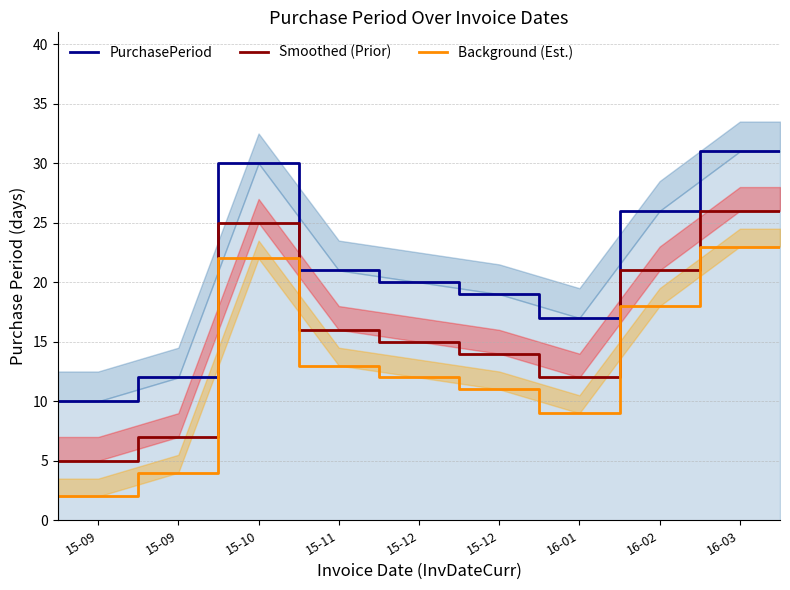

At which label is Smoothed (Prior) closest to 15?

15-12